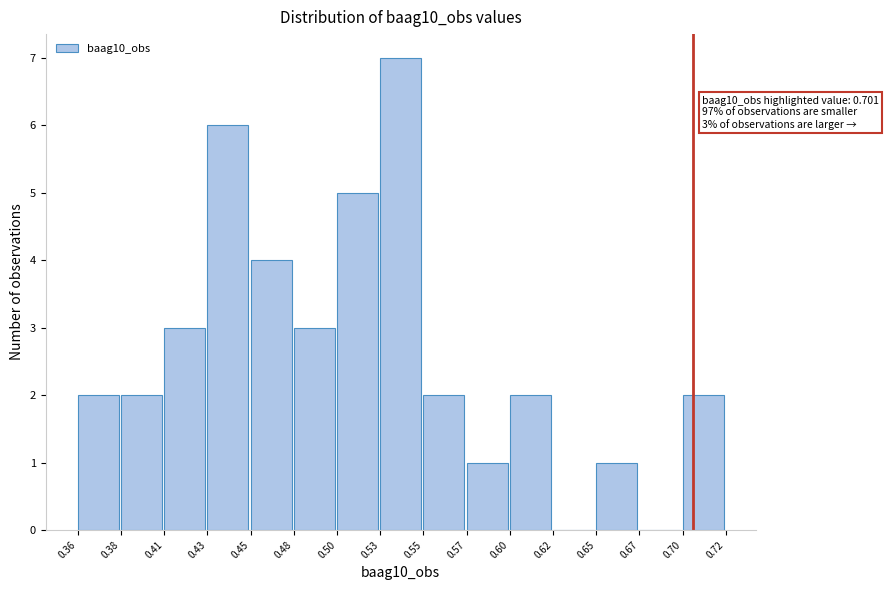

Reading left to right, transcribe all the data shown in this chart.

0.36=2	0.38=2	0.41=3	0.43=6	0.45=4	0.48=3	0.50=5	0.53=7	0.55=2	0.57=1	0.60=2	0.62=0	0.65=1	0.67=0	0.70=2